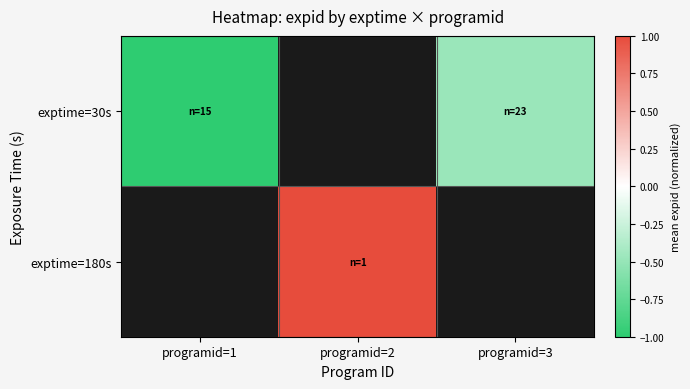

How many series are shown in this chart?

2